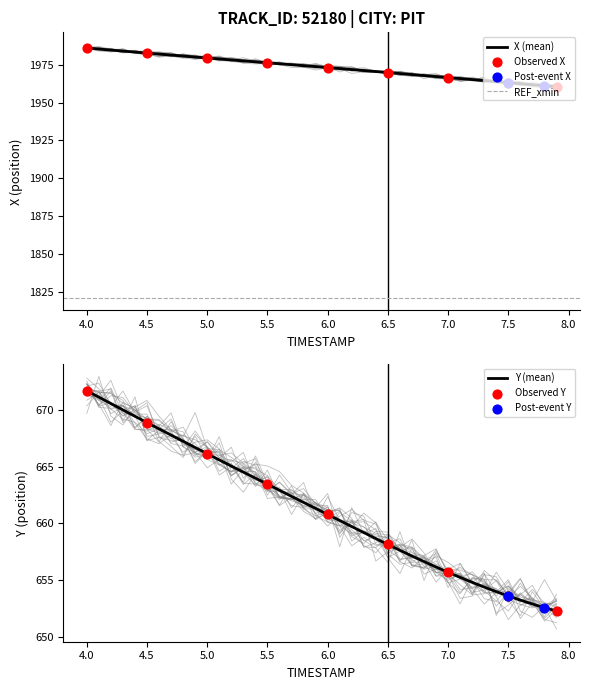

Which series has the widest spread of Y values?

X